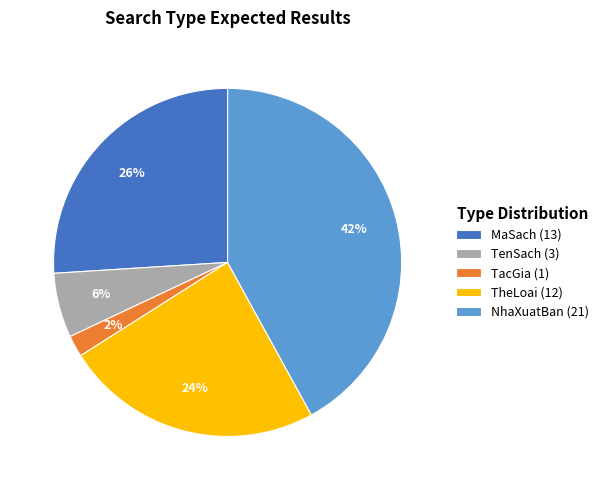

What percentage is the MaSach slice, to the nearest percent?

26%